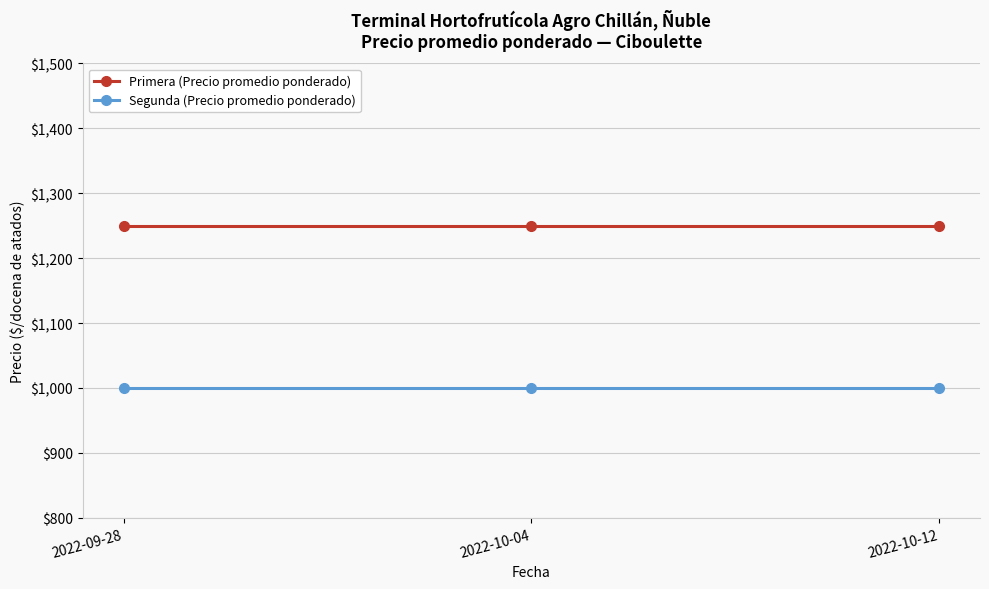

What is the value of the Primera (Precio promedio ponderado) point at the 1st from the left?

1250